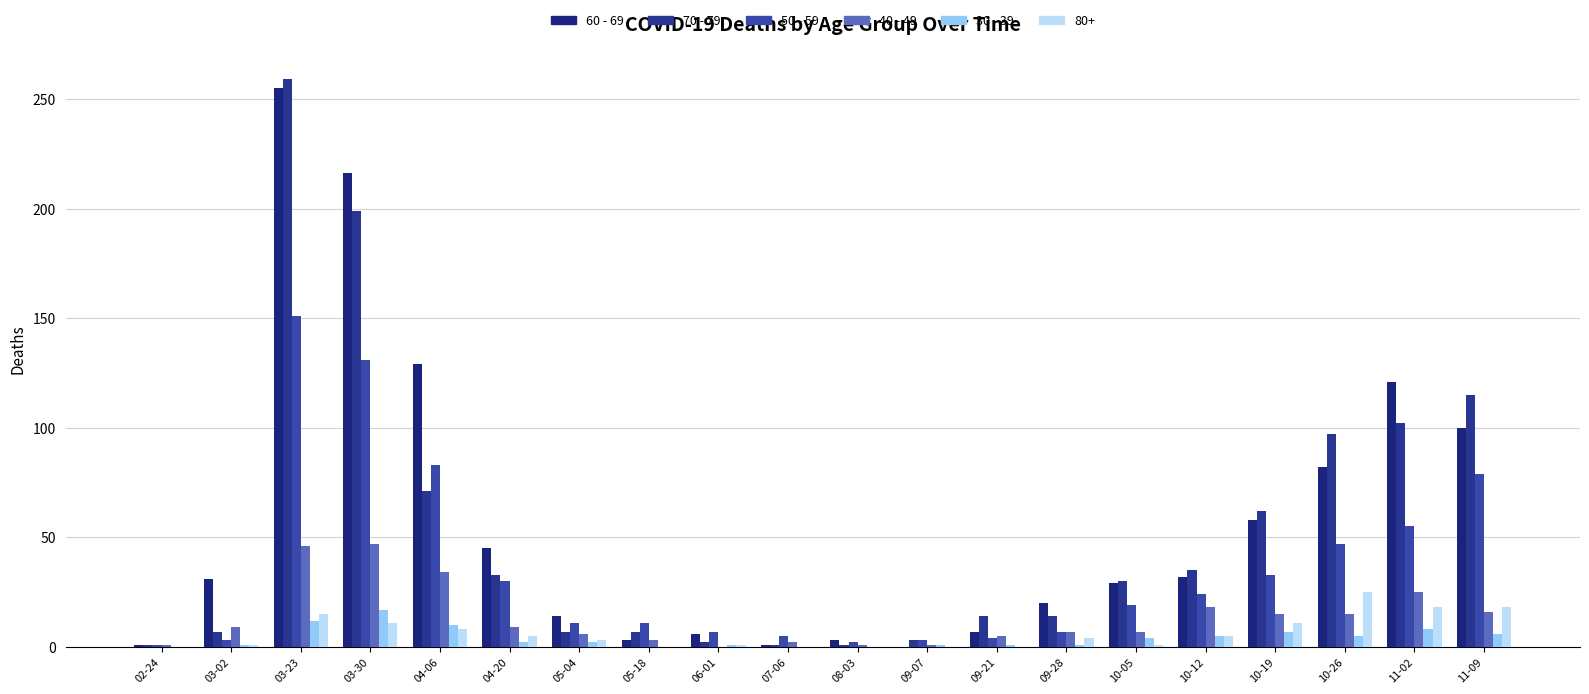

How many groups of bars are there?

20